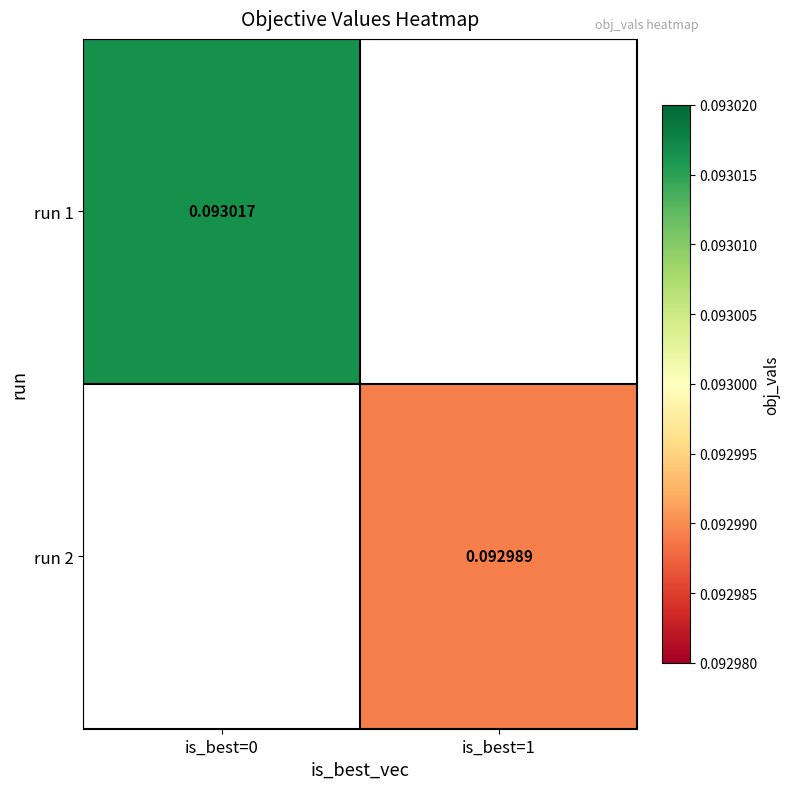

Rank the series by their maximum value, from highest to lowest.

run 1, run 2